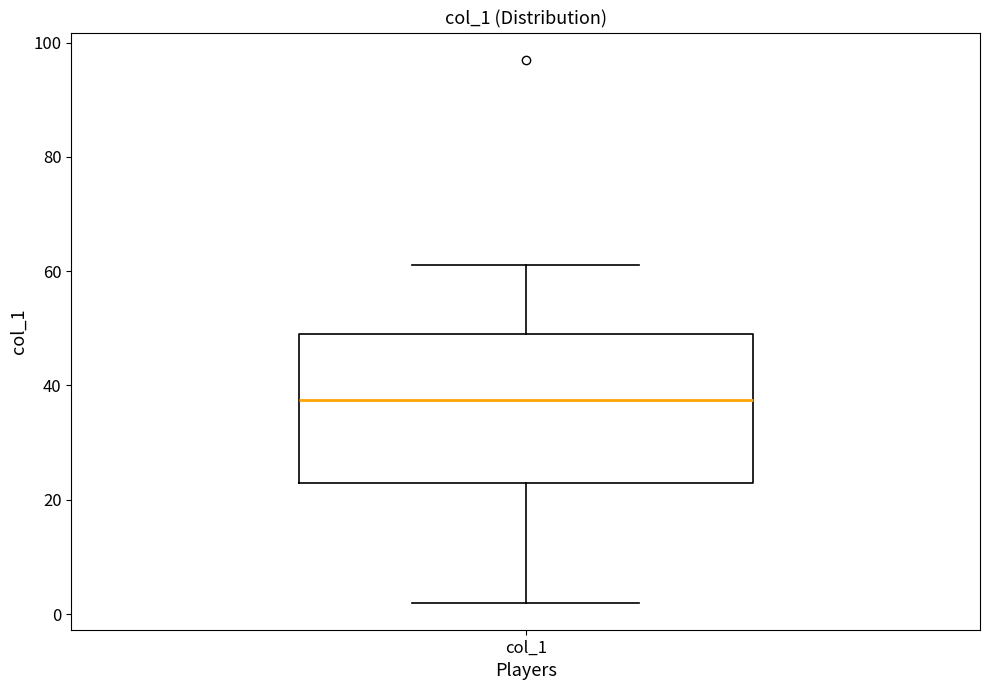

Transcribe this box plot: give where the median line is, the range the box spans, and where the two whiskers end, as read against the y-axis. The values are not printed on the chart, so give them approximately, as read against the axis.

median 38, box 24 to 50, whiskers 2 to 62